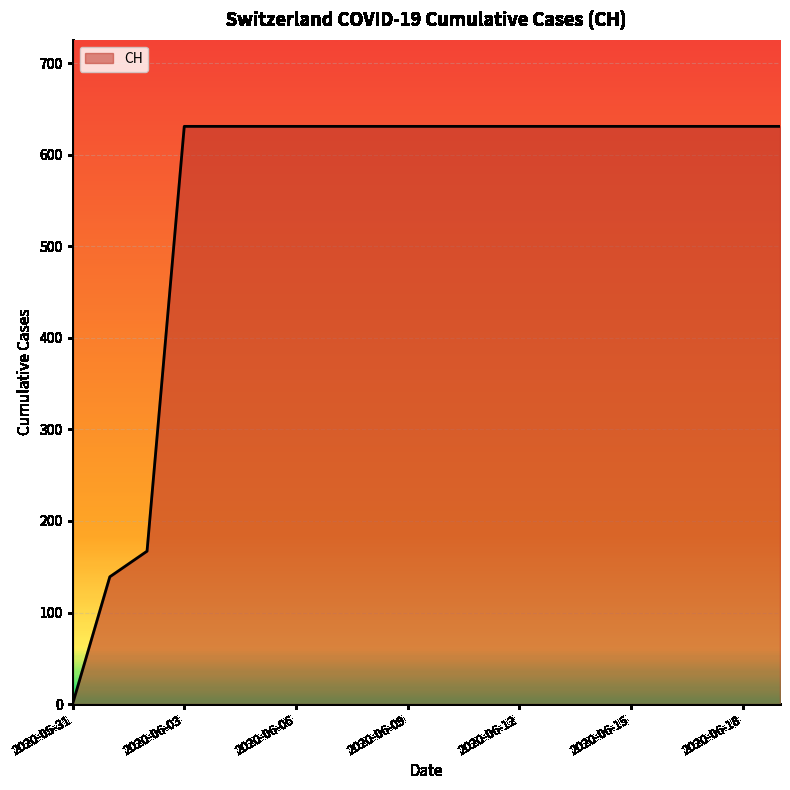

What is the greatest value displayed?

631